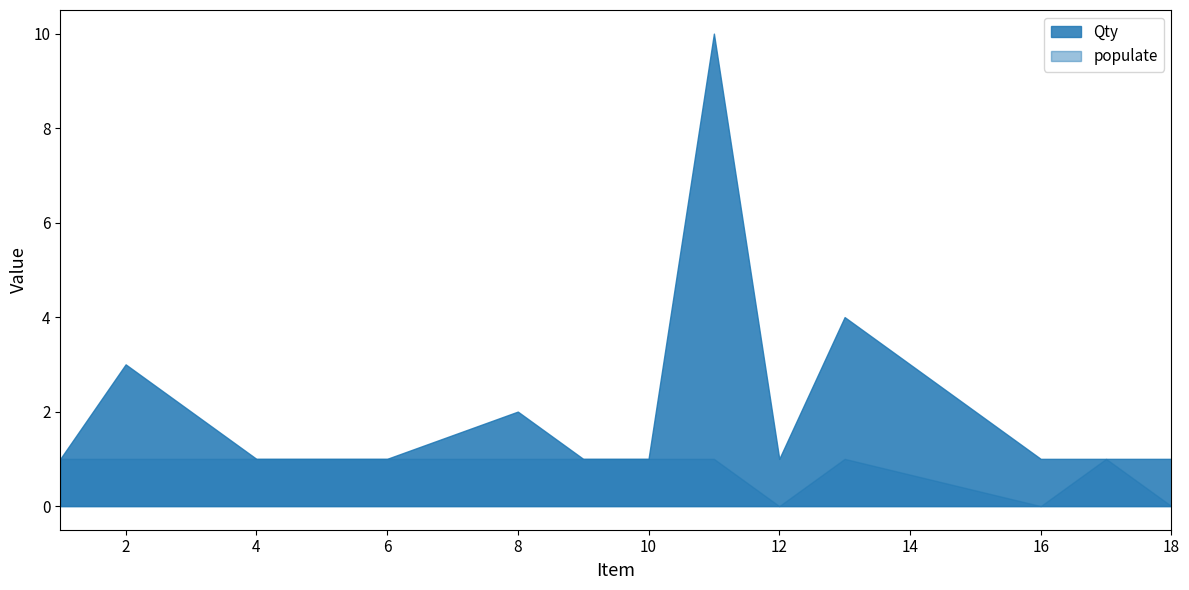

Is the value of populate at 17 greater than the value of Qty at 4?

No